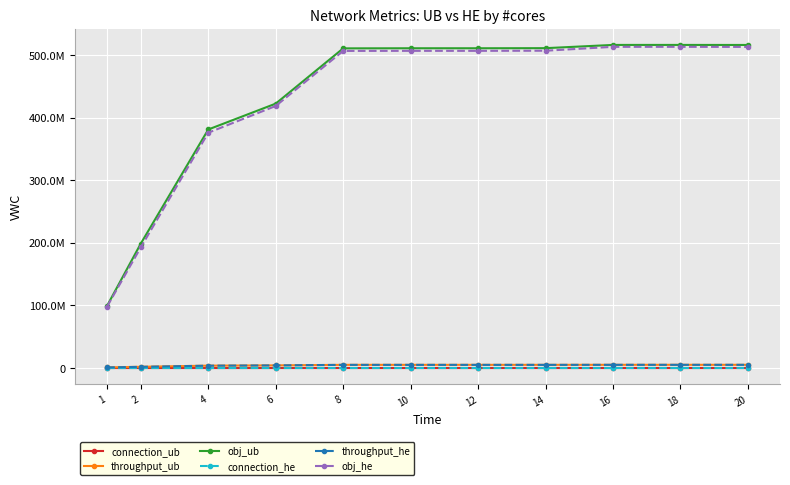

True or false: connection_ub and obj_ub intersect in this chart.

False